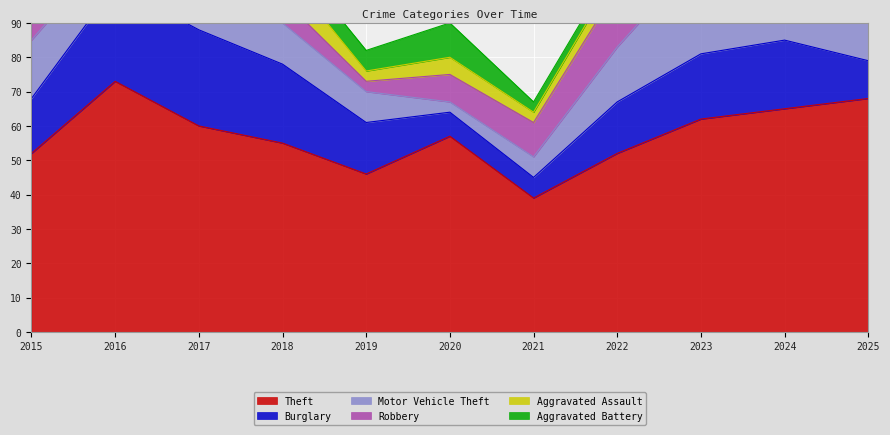

In Aggravated Battery, how many points are higher than both neighbors (excluding endpoints)?

2